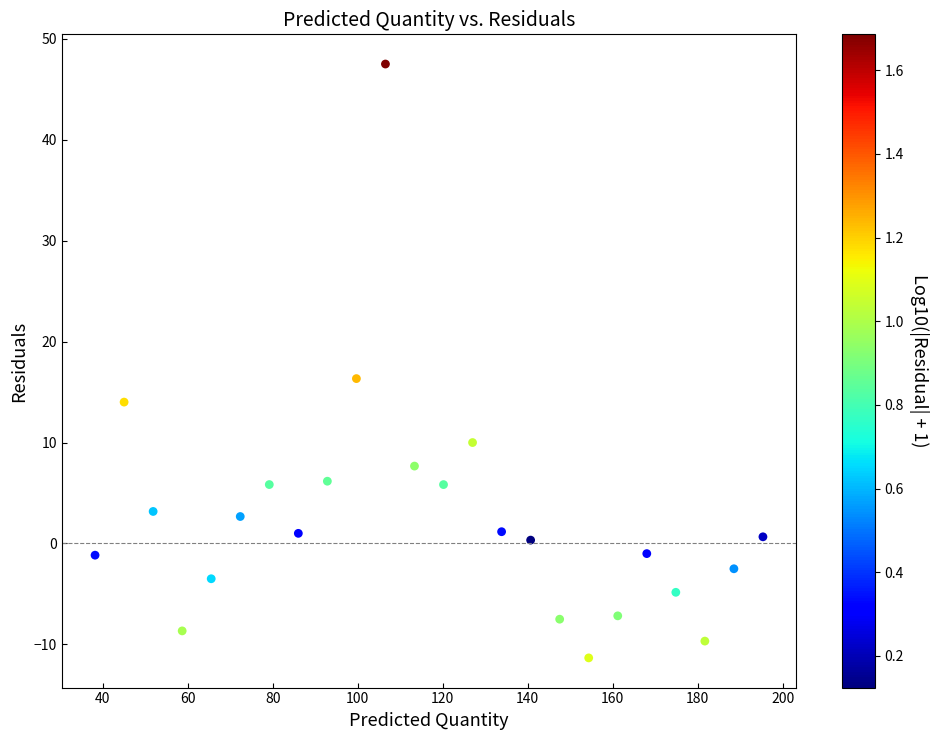

What is the range of Y values (max minus min)?

58.8